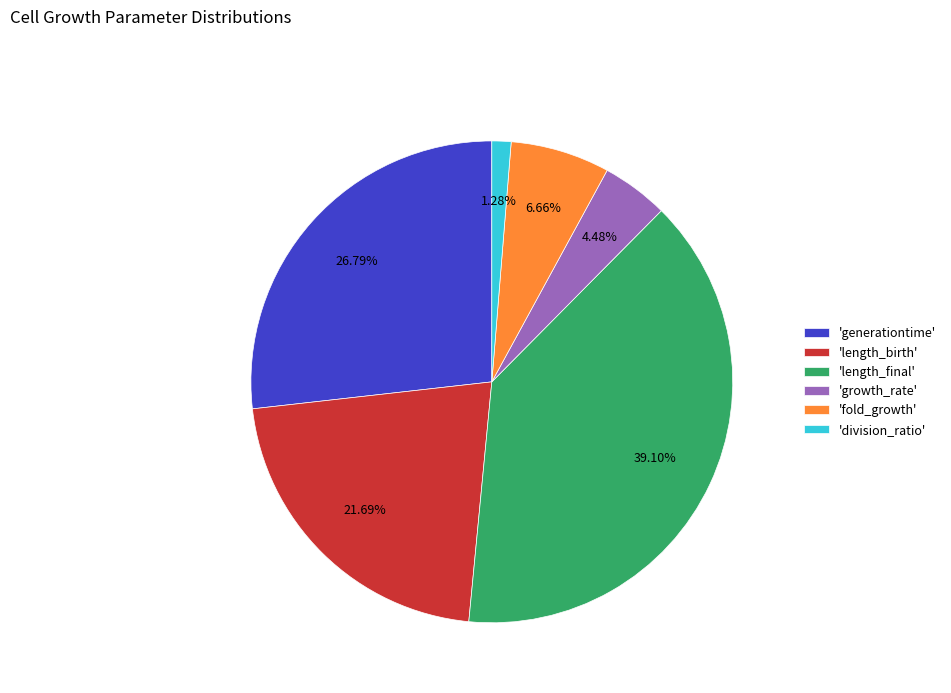

Is 'growth_rate' the majority of the pie?

No